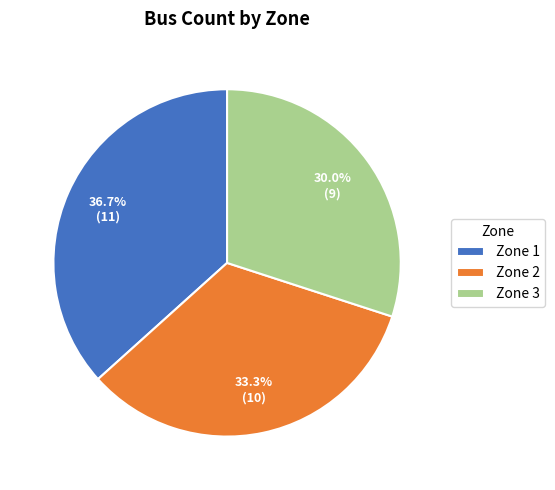

Rank the categories by value from highest to lowest.

Zone 1, Zone 2, Zone 3